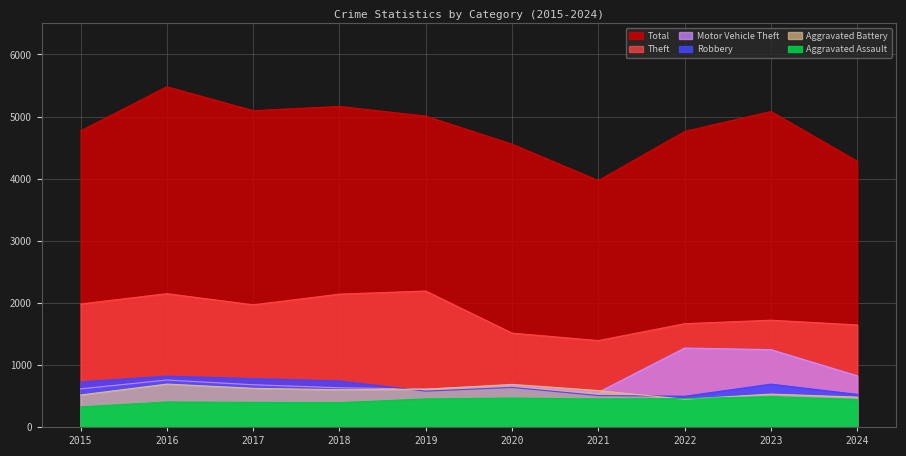

List the labels in order of Aggravated Battery value, largest first.

2016, 2020, 2017, 2019, 2018, 2021, 2023, 2015, 2024, 2022